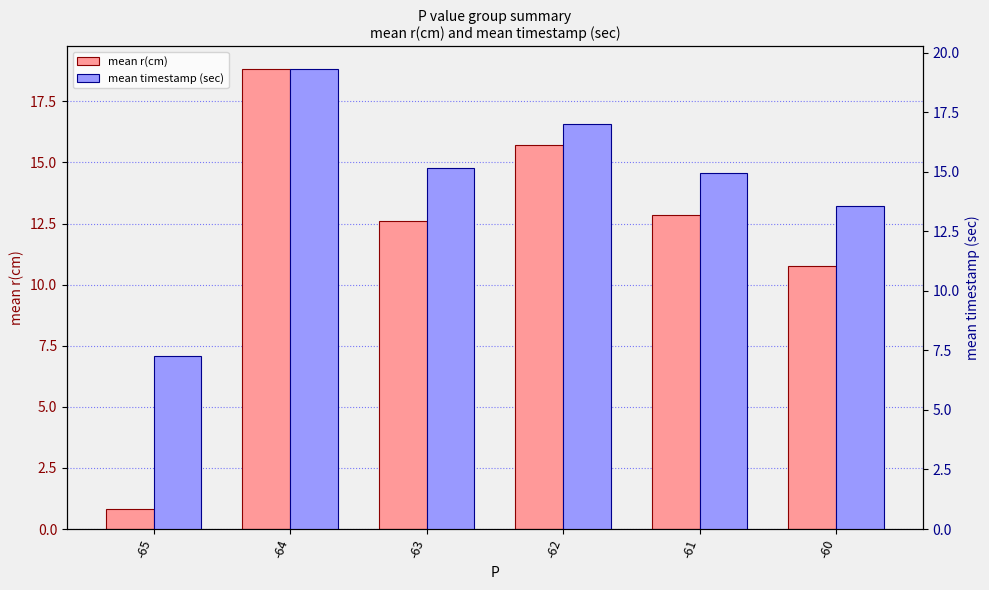

What is the sum of the mean timestamp (sec) values at -62 and -60?

30.5